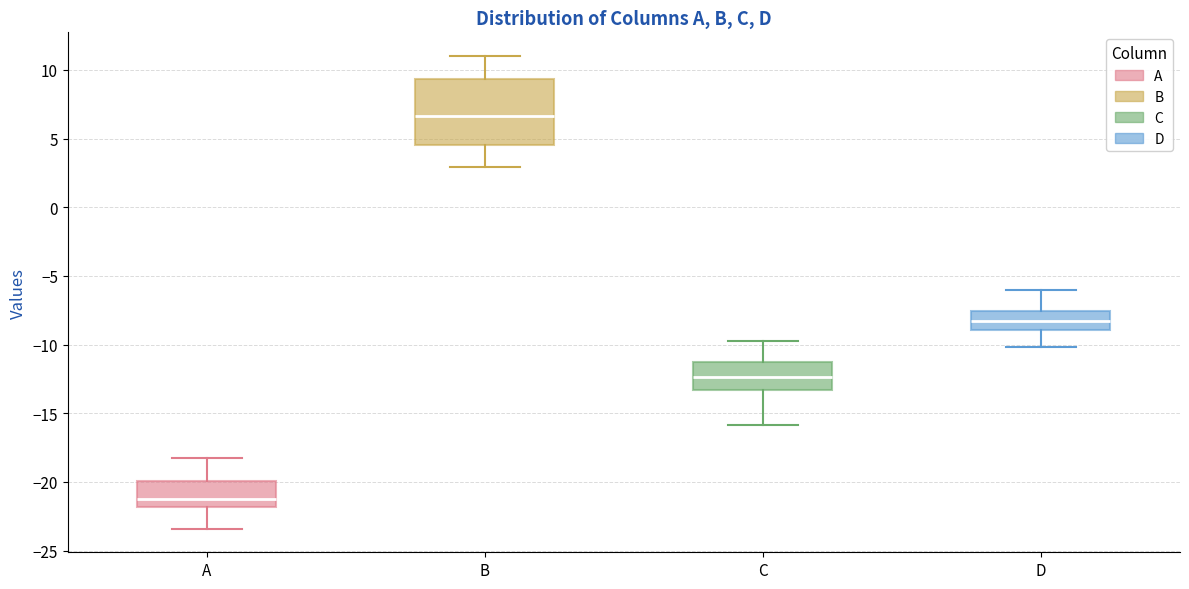

Which box has the highest median line?

B